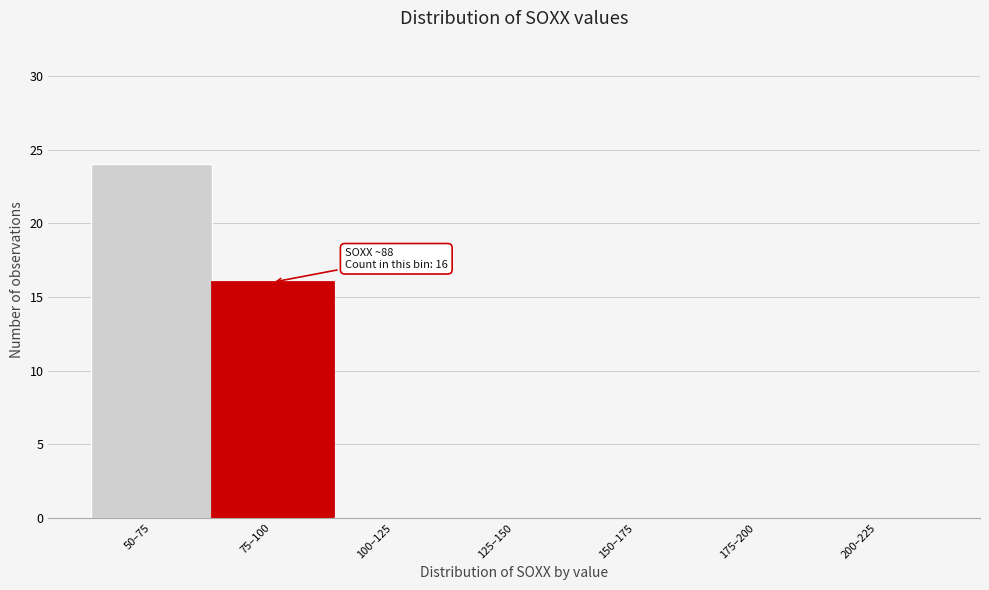

Reading left to right, extract all data points from this chart.

50–75=24	75–100=16	100–125=0	125–150=0	150–175=0	175–200=0	200–225=0